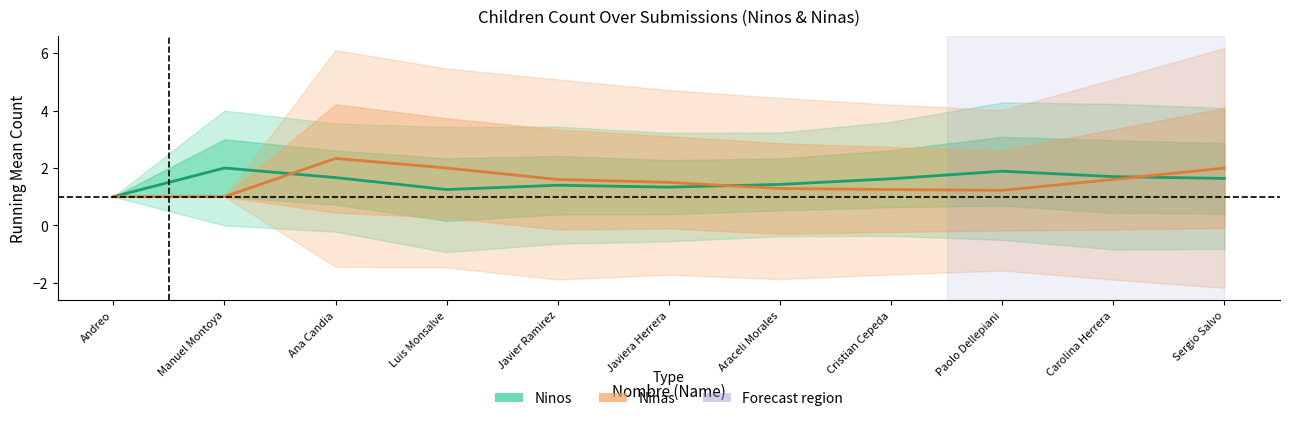

How many Ninas values are between 1 and 2?

10